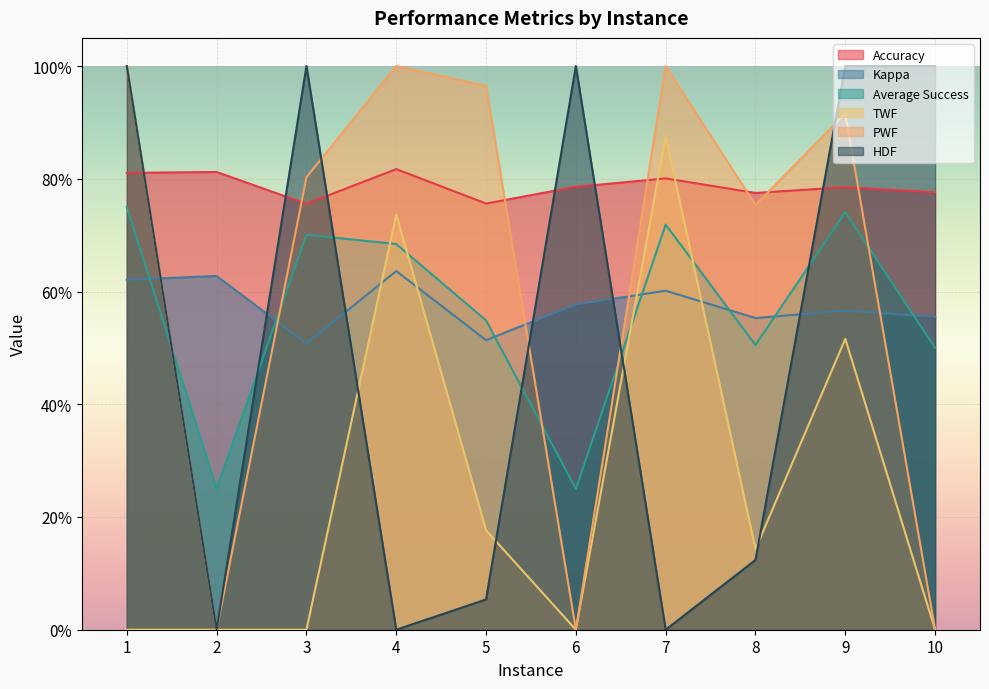

Does the chart display data point markers on the line(s)?

No